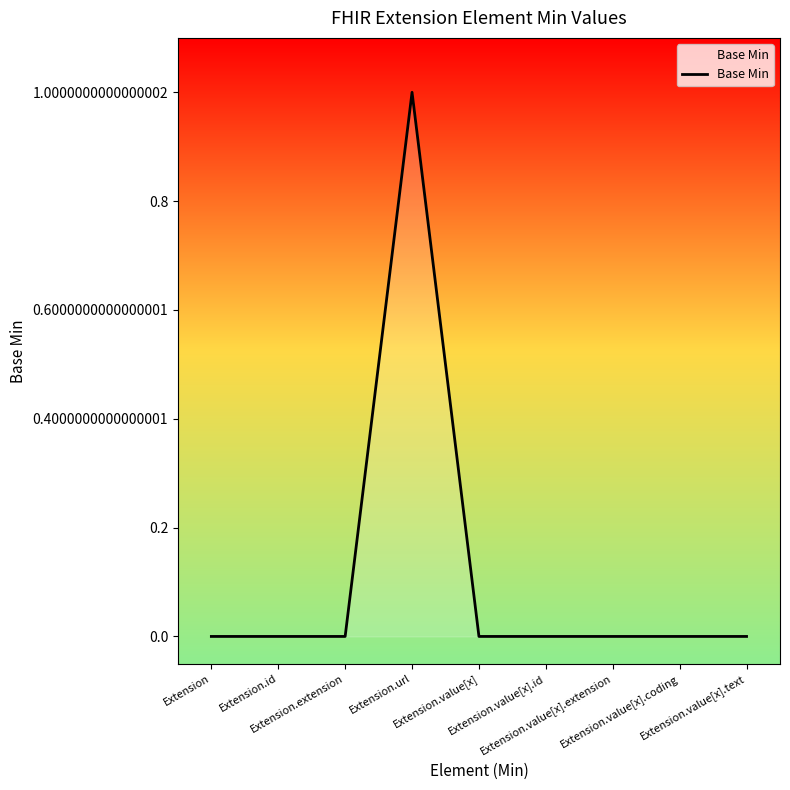

Reading right to left, what are all the values shown in this chart?

0	0	0	0	0	1	0	0	0